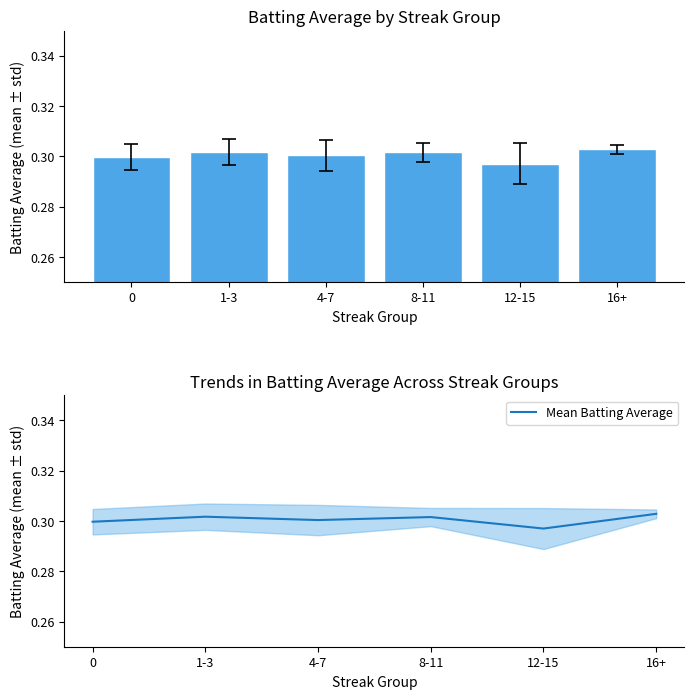

At 12-15, list the series in order from smallest to largest.

Batting Average1, Mean Batting Average